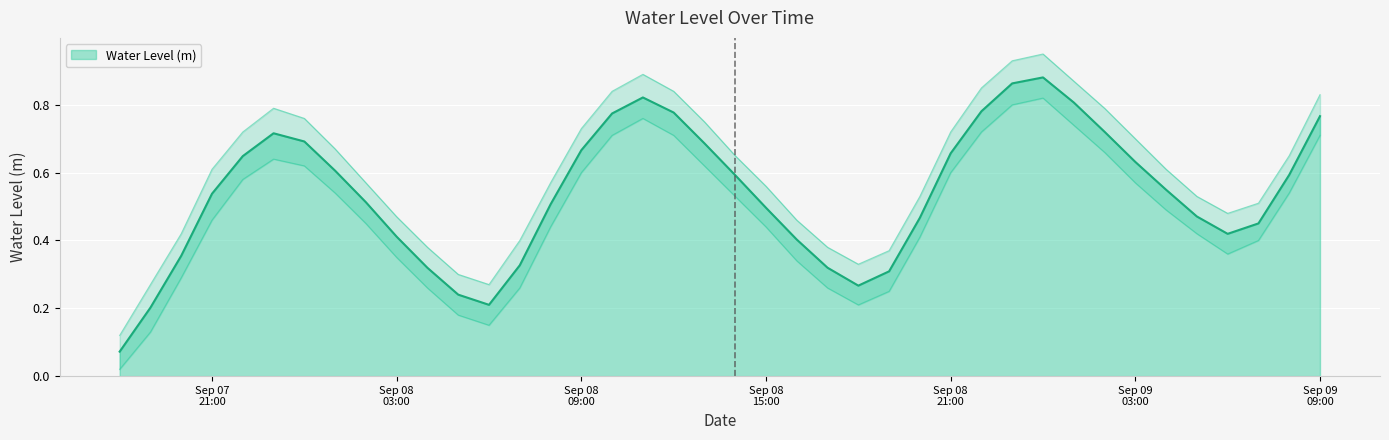

How many lines are shown in the chart?

1